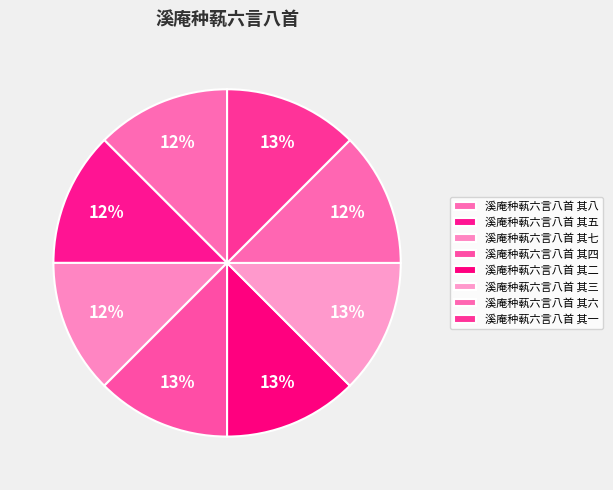

How many slices are in this pie chart?

8